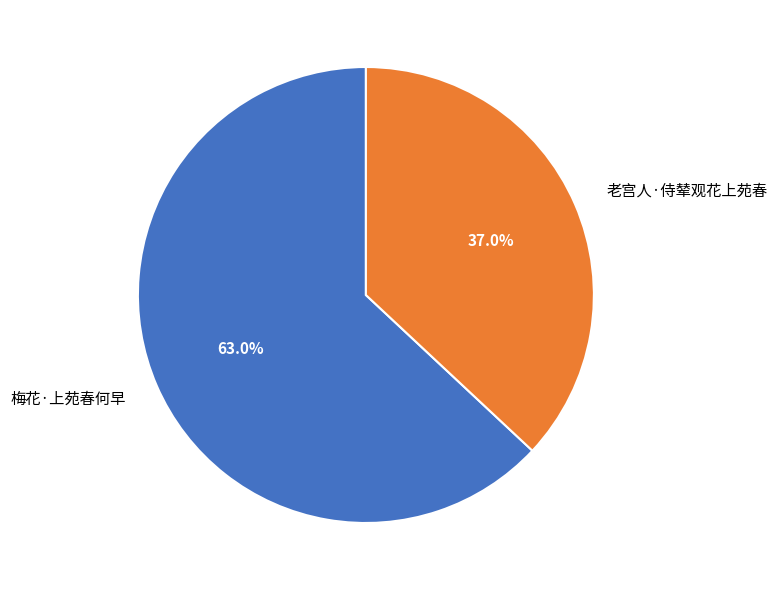

Does 梅花·上苑春何早 account for over 50% of the chart?

Yes